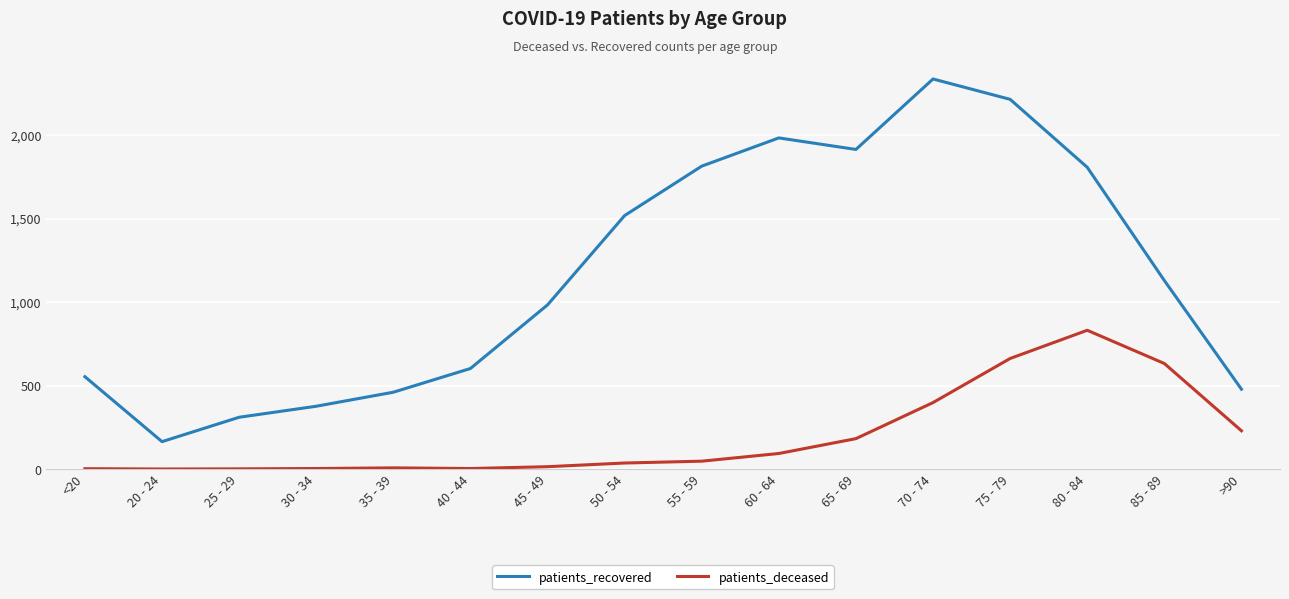

Which label corresponds to the largest value in the chart?

70 - 74